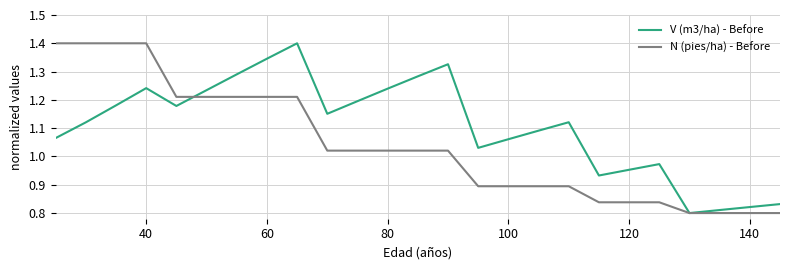

Which series has the largest total across all categories?

V (m3/ha) - Before